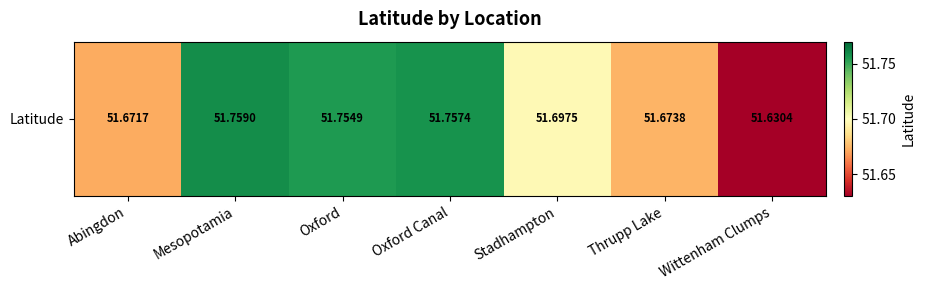

What is the average value?

51.7